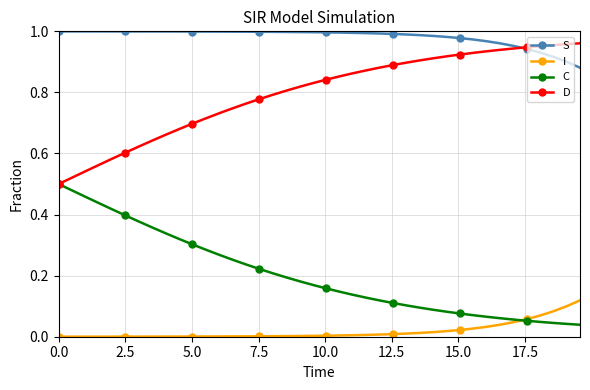

How many lines are shown in the chart?

4